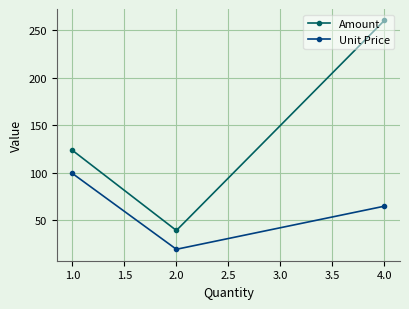

Rank the series at 1.0 from highest to lowest value.

Amount, Unit Price